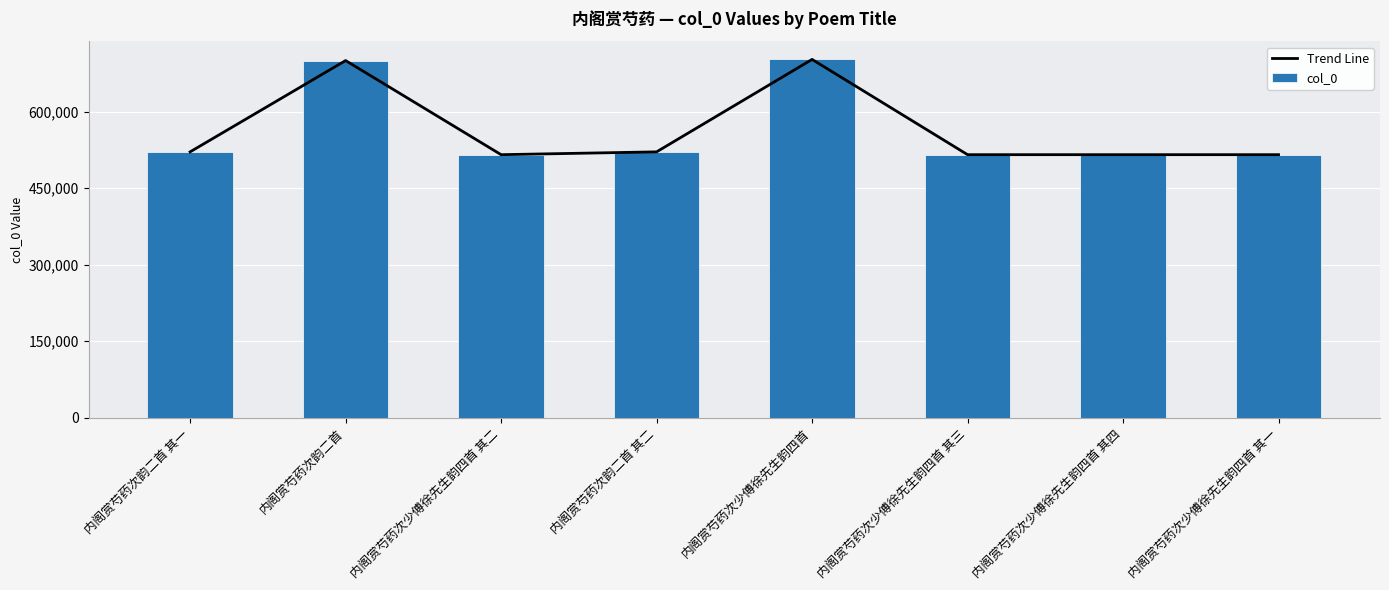

What is the difference between the second highest and second lowest values in the col_0 series?

184500